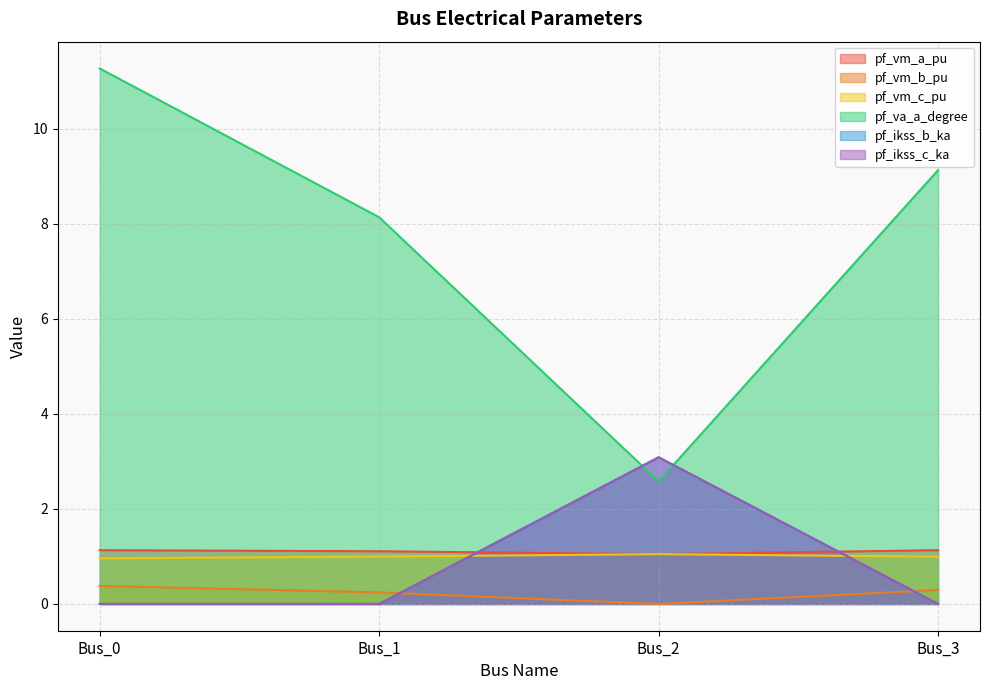

What is the sum of all pf_vm_b_pu values?

0.9